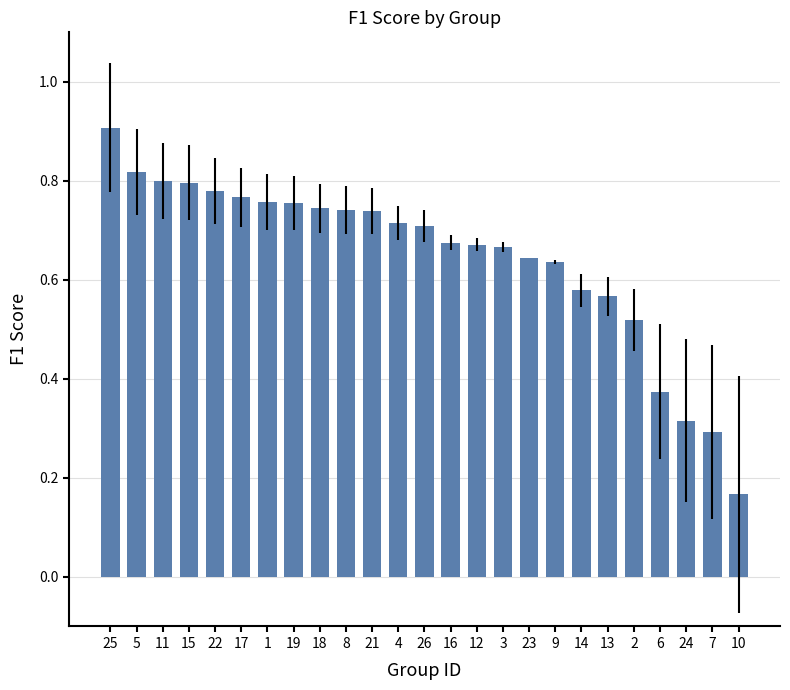

At which category does the chart reach its peak across all series?

25